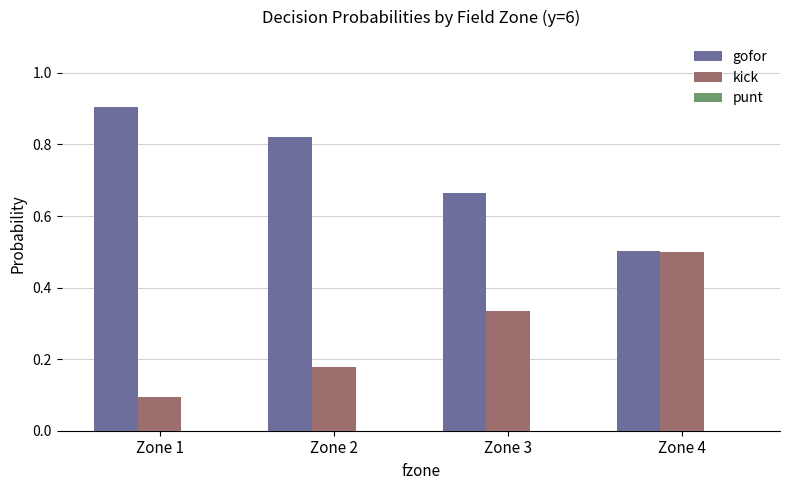

What is the minimum value for kick?

0.1